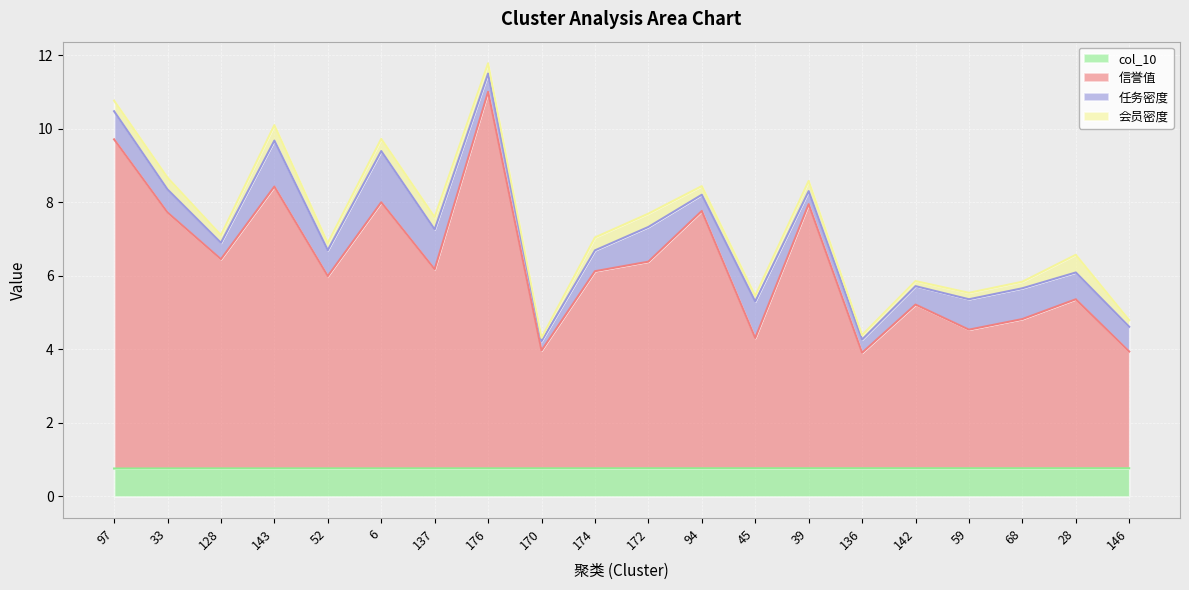

Count the number of categories in the chart.

20